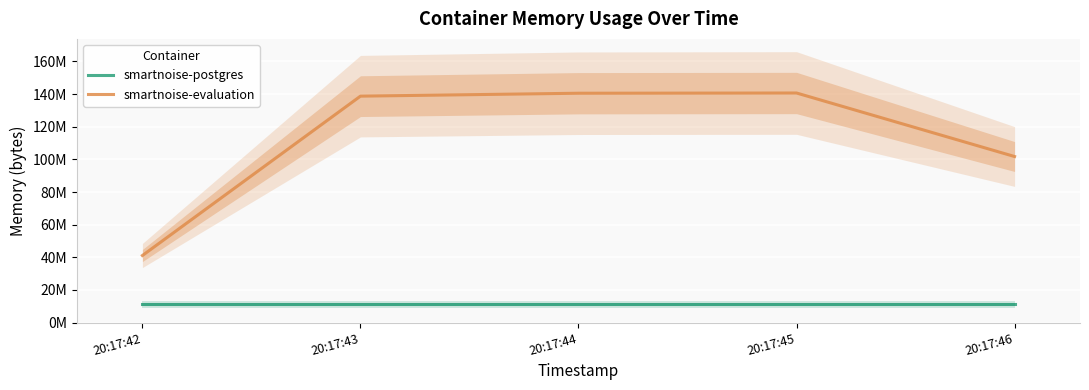

What is the smallest value displayed?

11268096